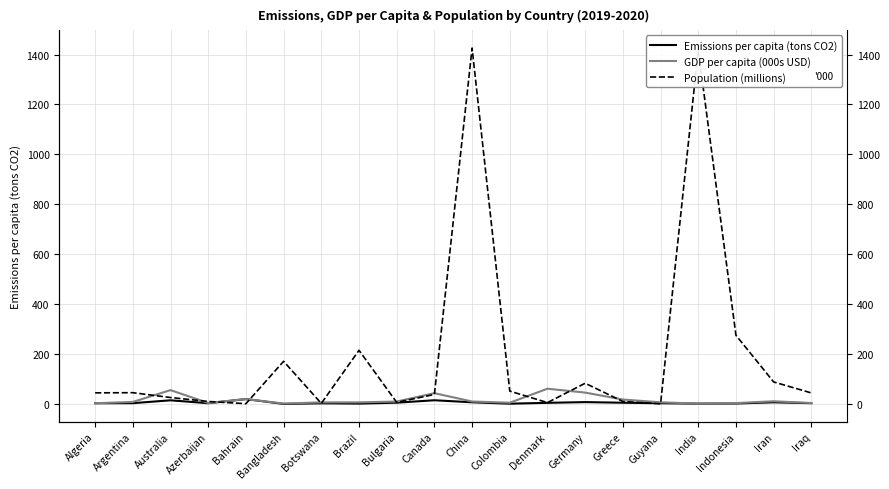

Is it true that Population (millions) equals 18.3 at Australia?

False